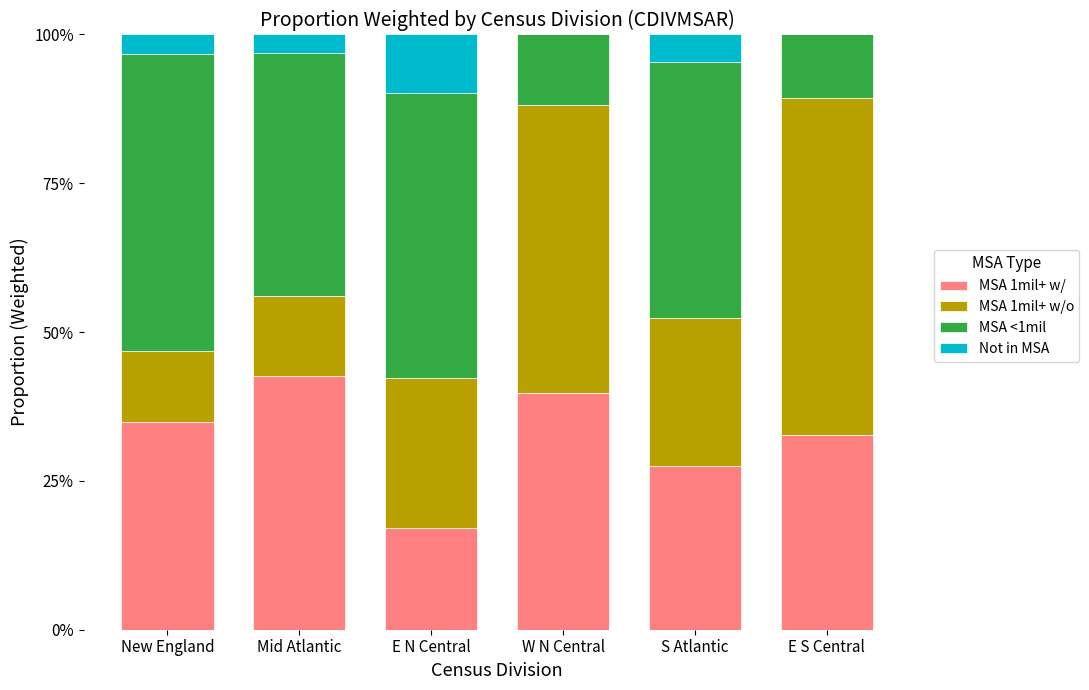

Are the bars grouped side by side (vs. stacked)?

No